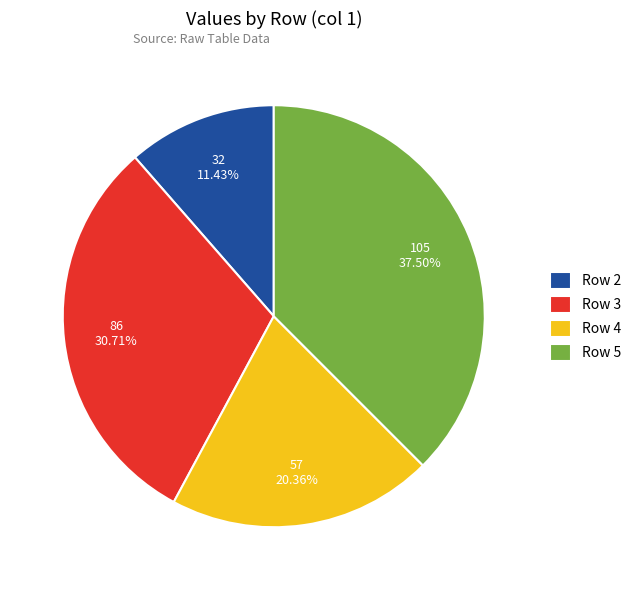

To the nearest percent, what portion does Row 3 represent?

31%